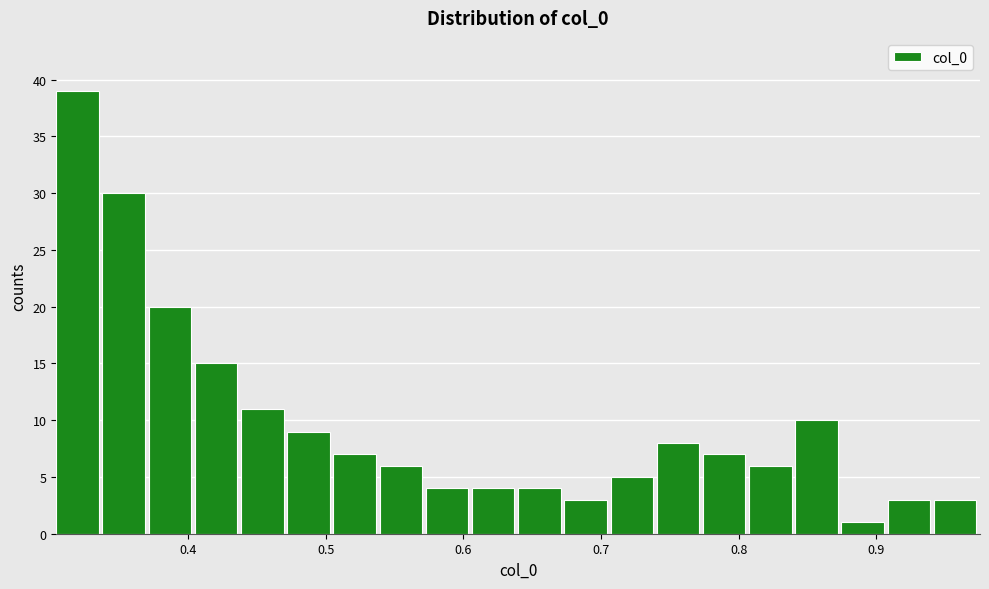

Around what value on the x-axis is the tallest bar? Give the approximate position of its centre, as read against the axis.

0.32